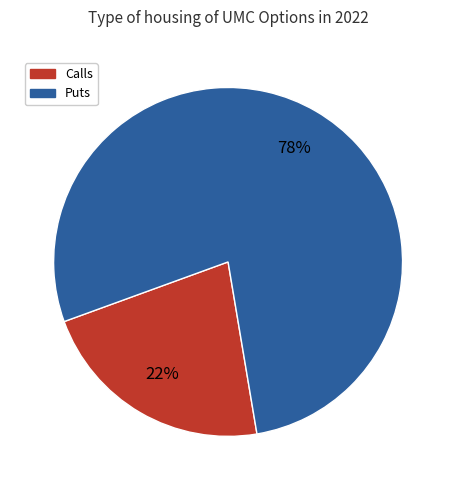

Is there a majority slice in this chart?

Yes